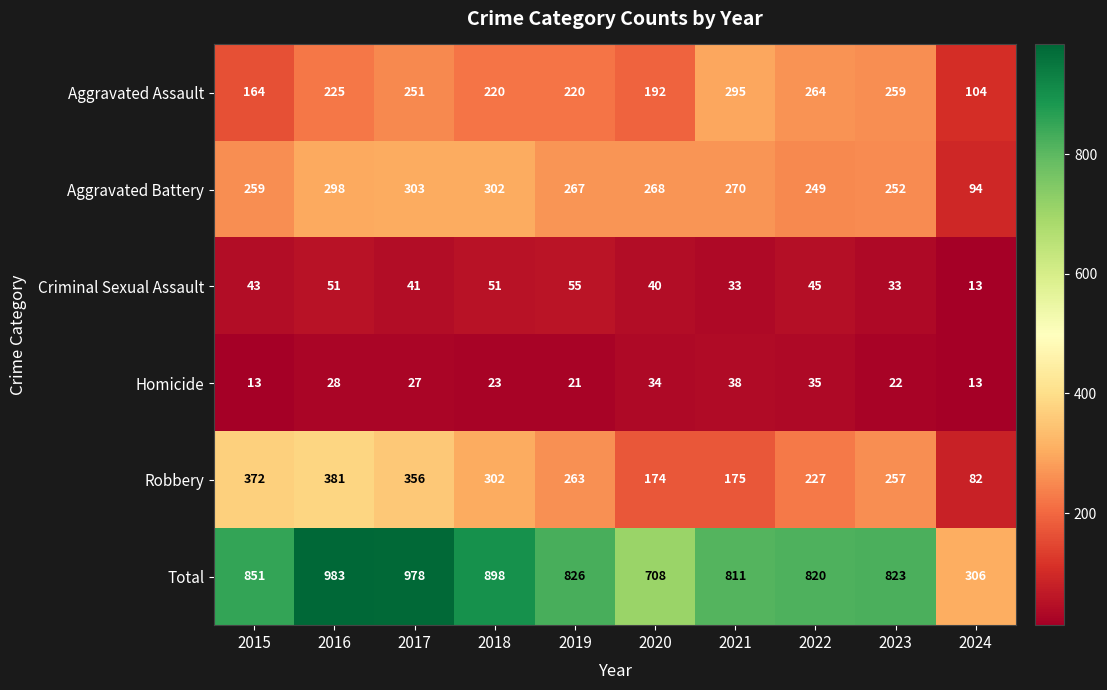

Where does the Homicide series first go above 27?

2016